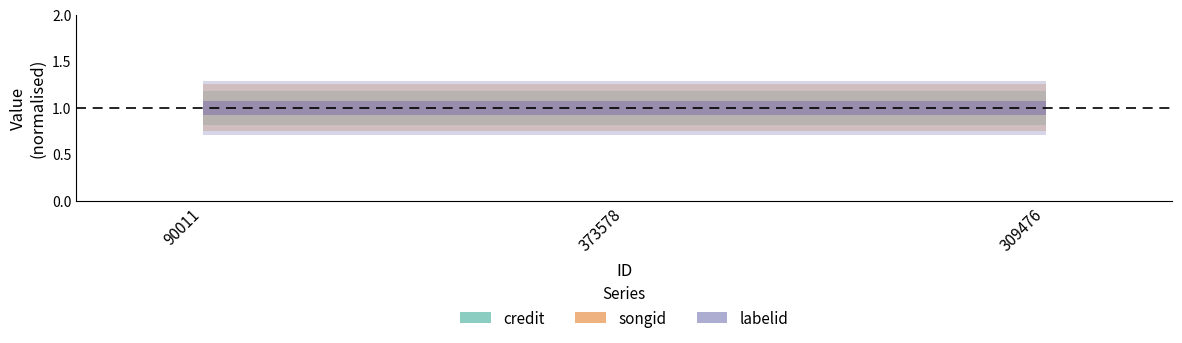

Reading left to right, transcribe all the data shown in this chart.

credit: 2320293	2320293	2320293
songid: 1187876	1187876	1187876
labelid: 70295	70295	70295